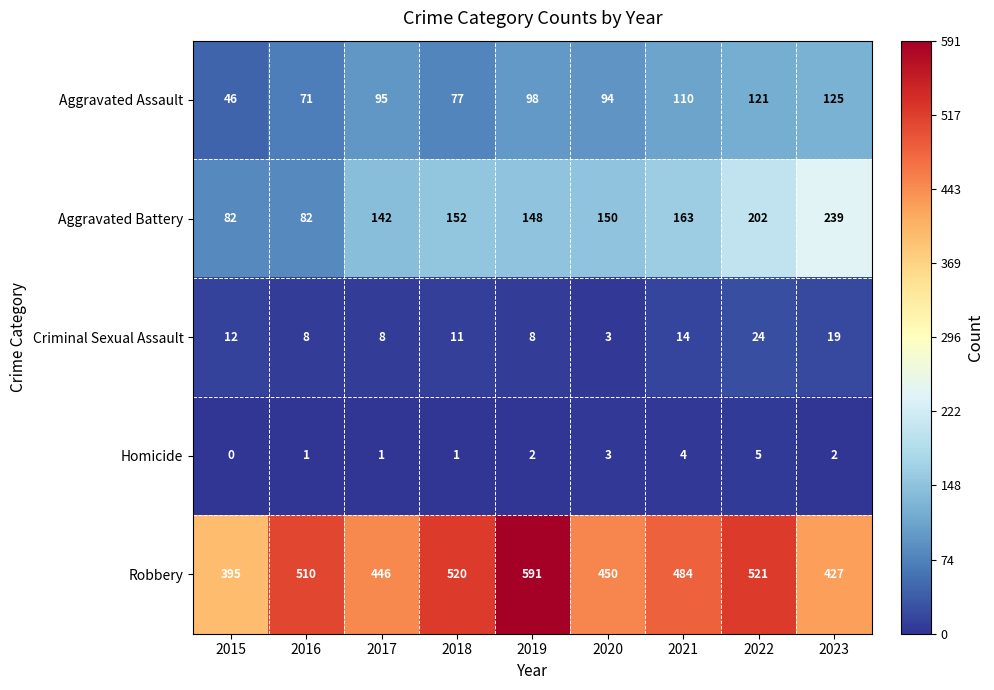

What is the total value across all series at 2022?

873